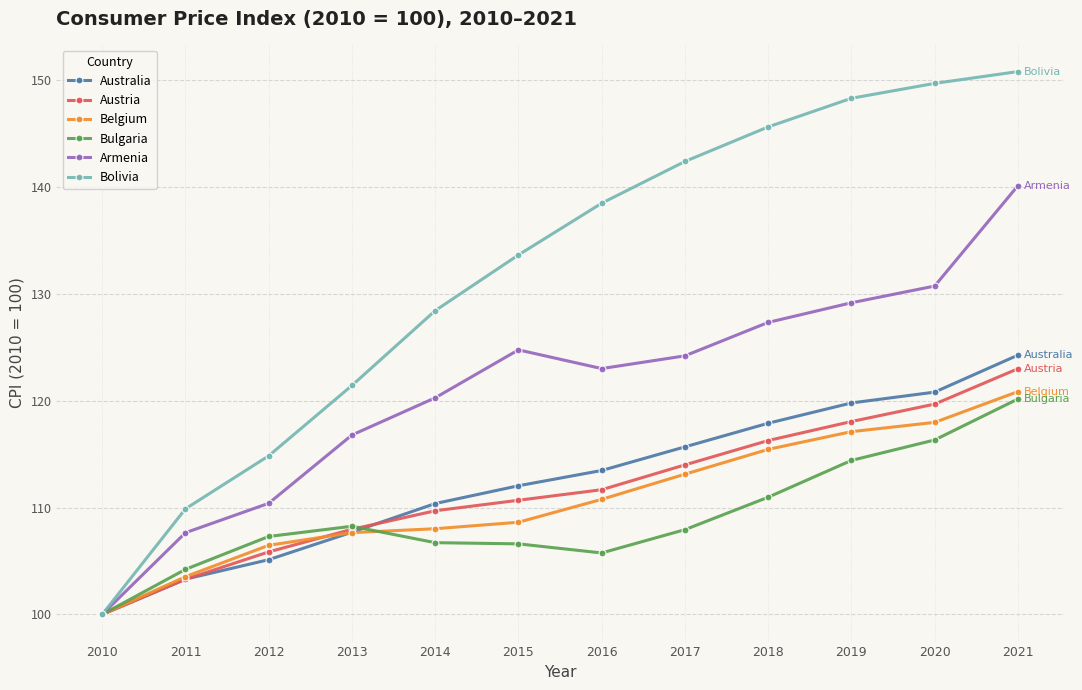

At which label does Australia first exceed 113?

2016